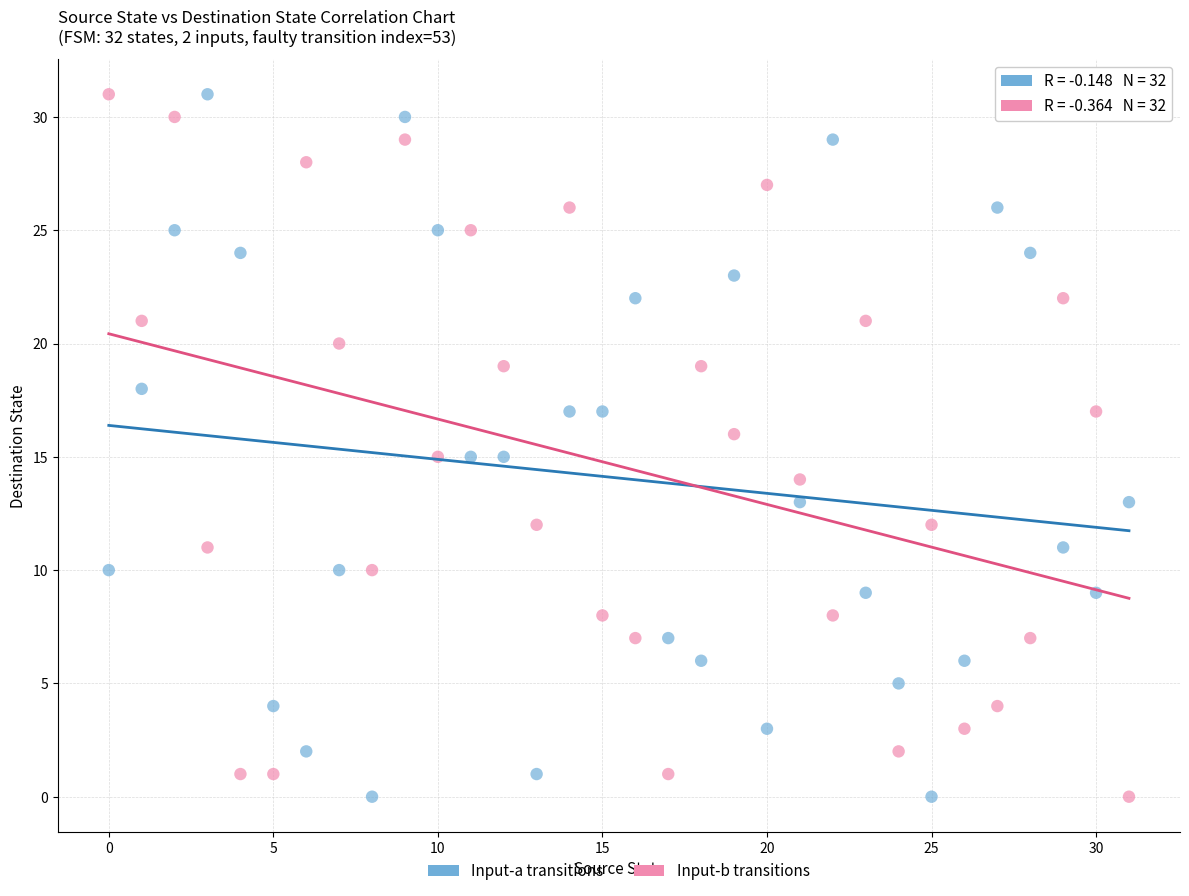

Count the number of points in this scatter plot.

64